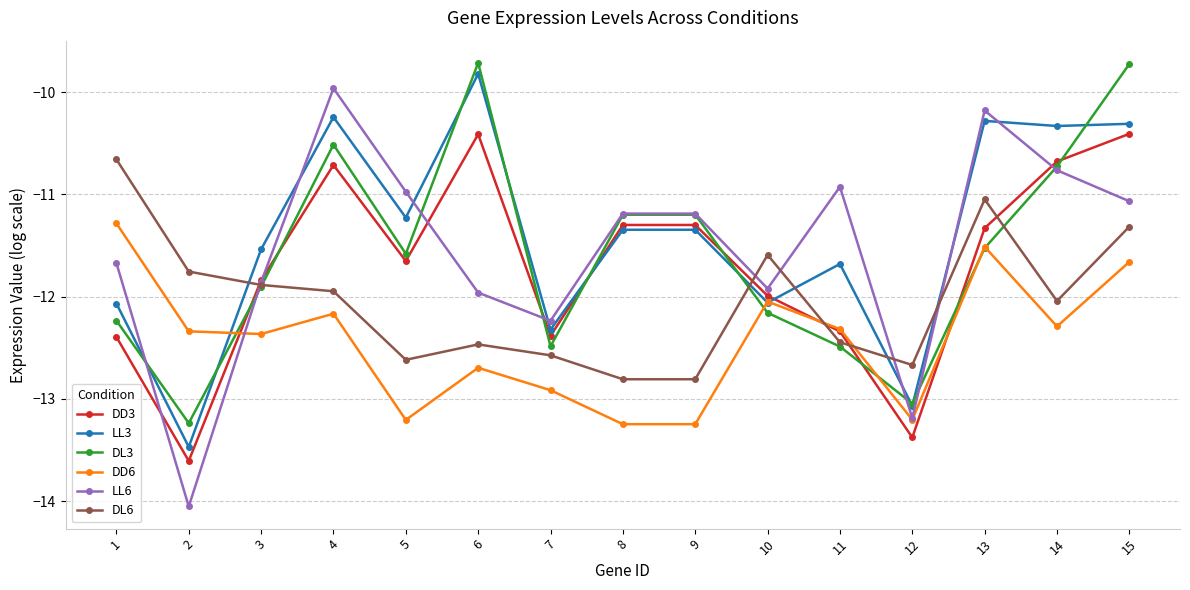

Where do LL3 and LL6 first cross each other?

1 and 2